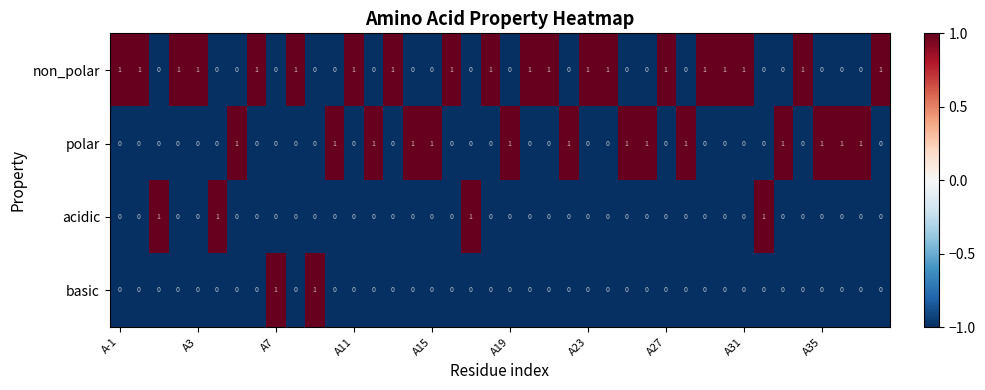

Which series has the largest total across all categories?

non_polar